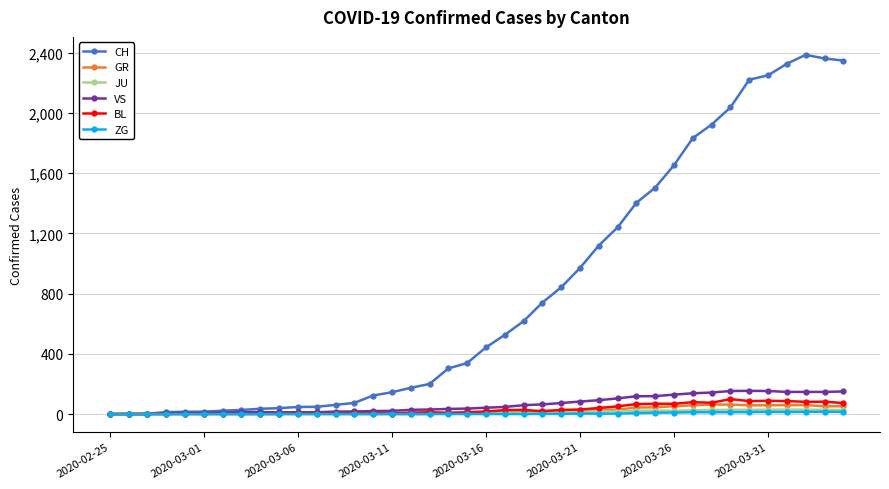

True or false: VS has more than 0 interior local peaks.

True